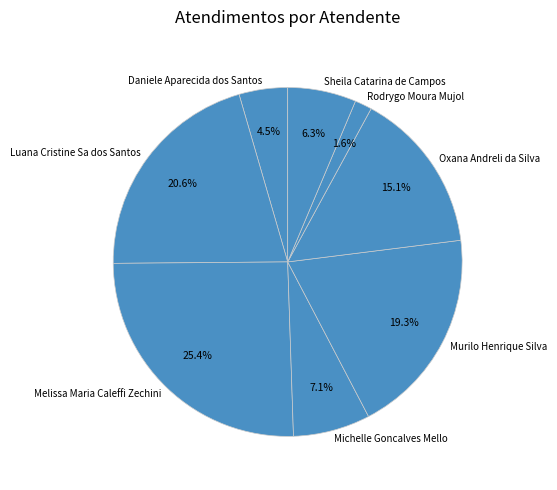

Which slice is the smallest?

Rodrygo Moura Mujol